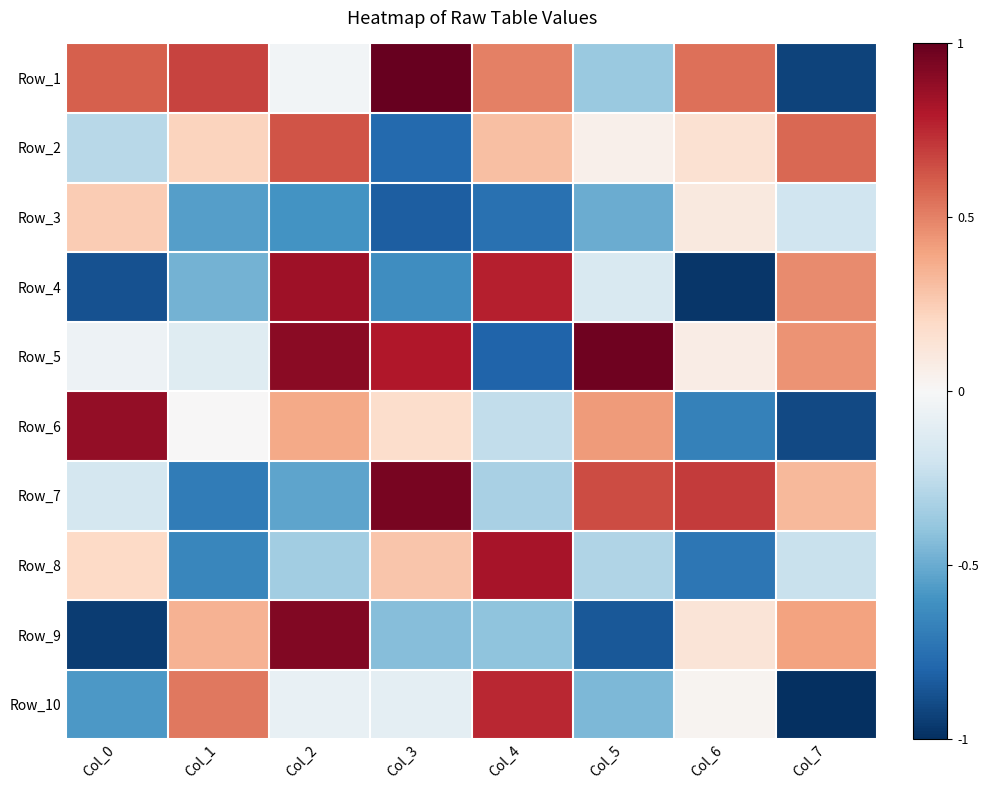

What is the spread (max minus min) of values at Col_1?

1.4